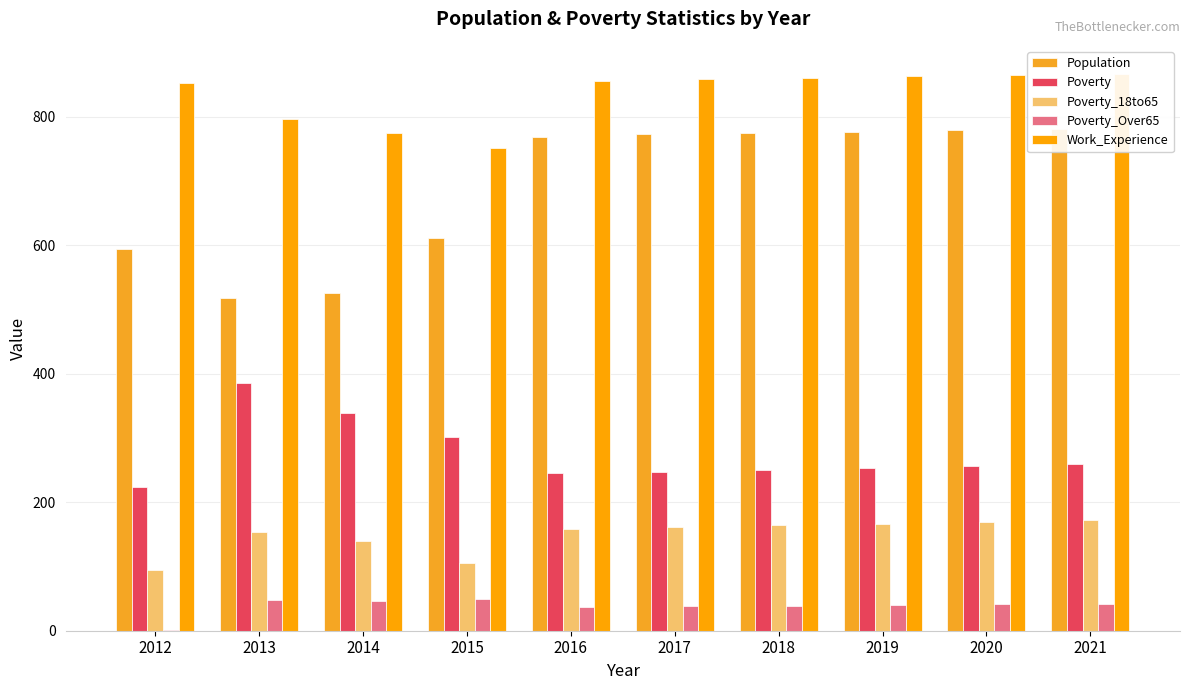

How many bars are there in each group?

5